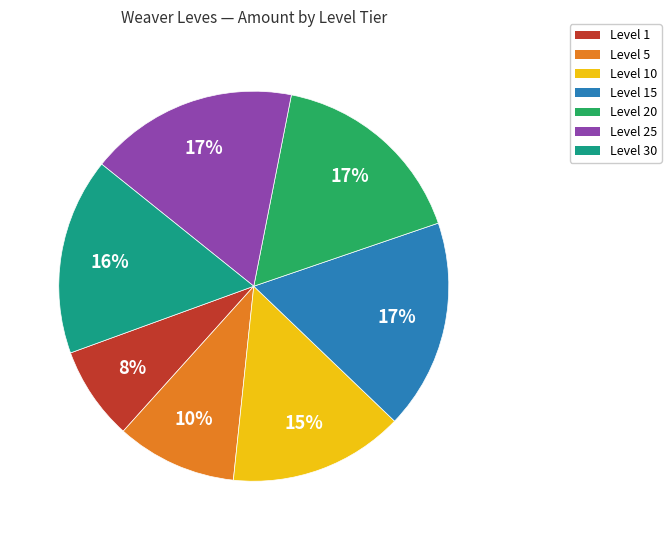

True or false: Level 1 accounts for 1% of the total.

False